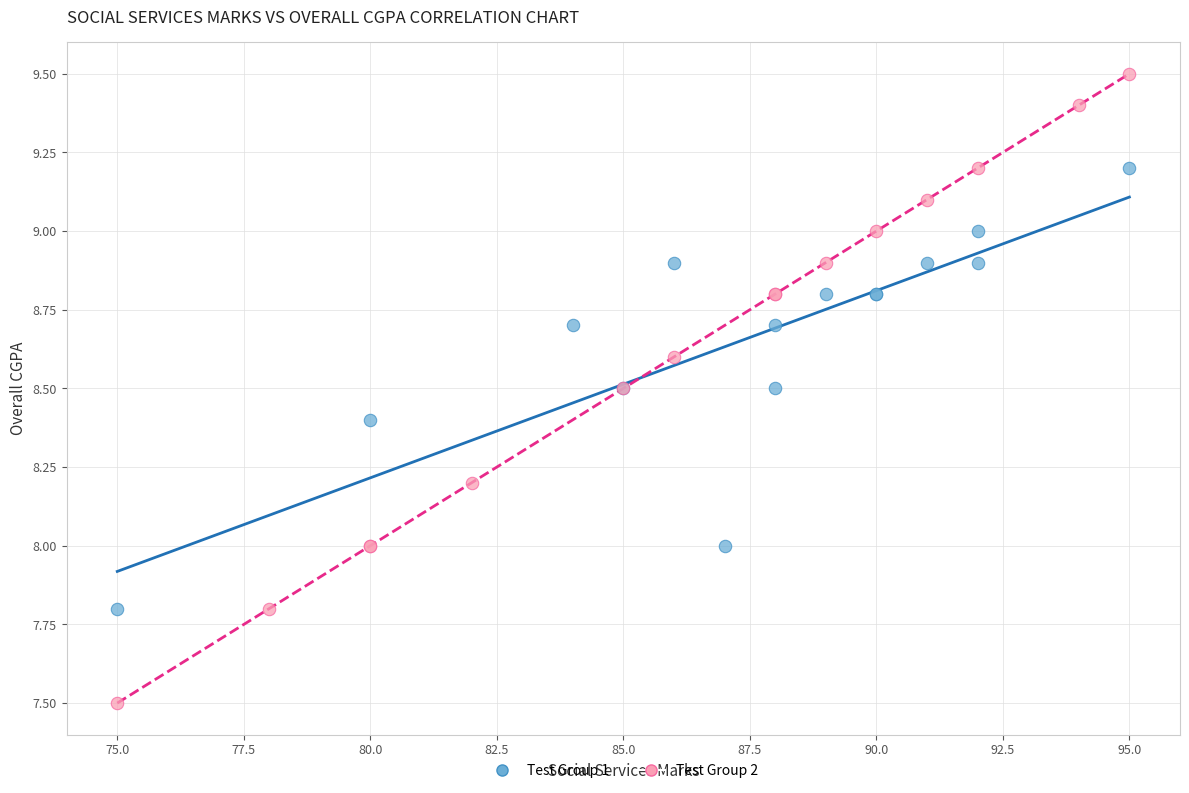

Which series reaches the minimum Y coordinate?

Test Group 2